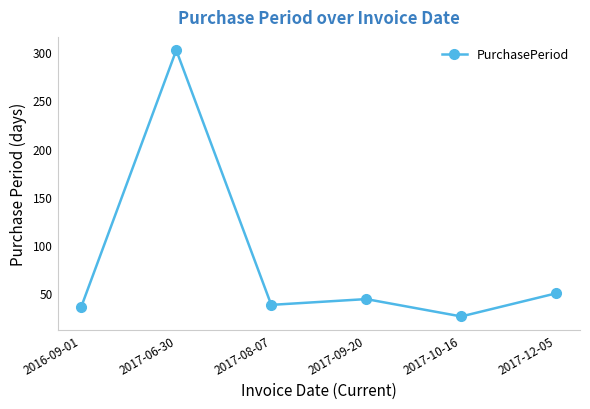

What is the minimum value shown in the chart?

26